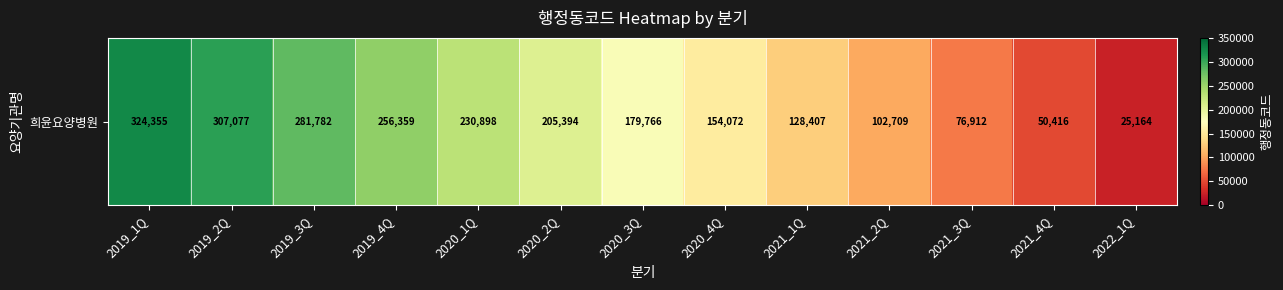

The value at 2021_3Q is 116105. True or false?

False